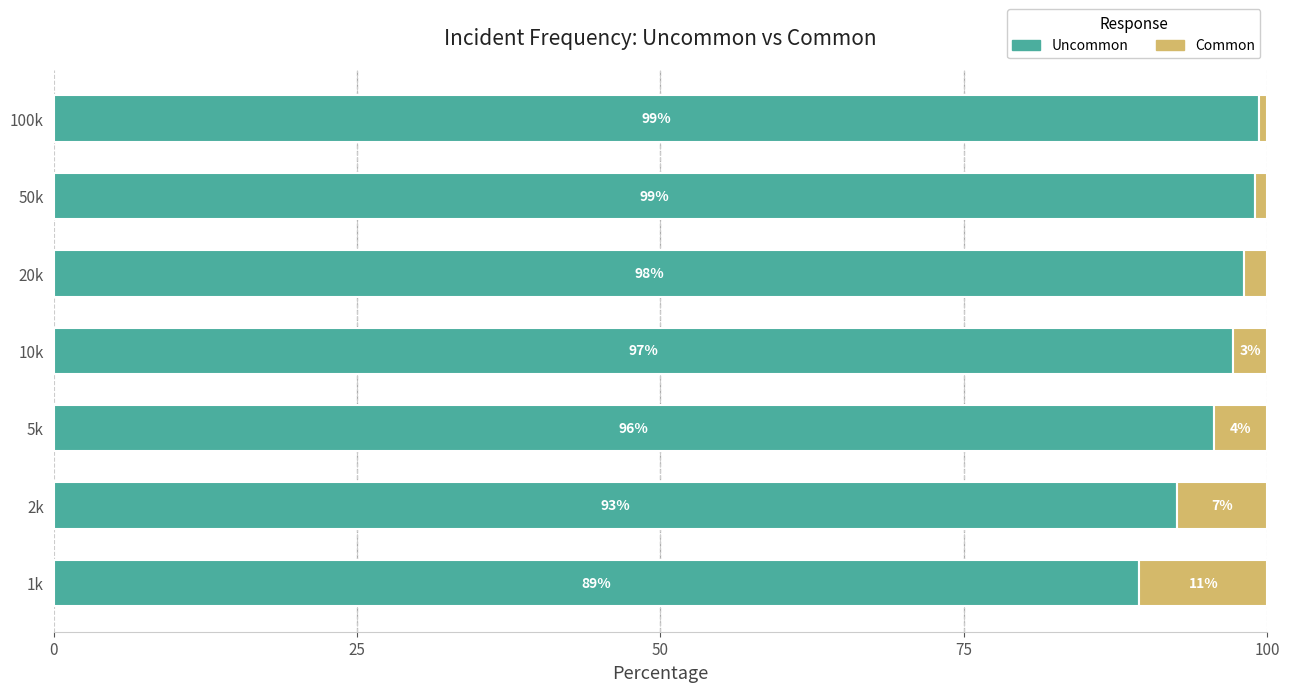

What are all the series names shown in the legend?

Uncommon, Common